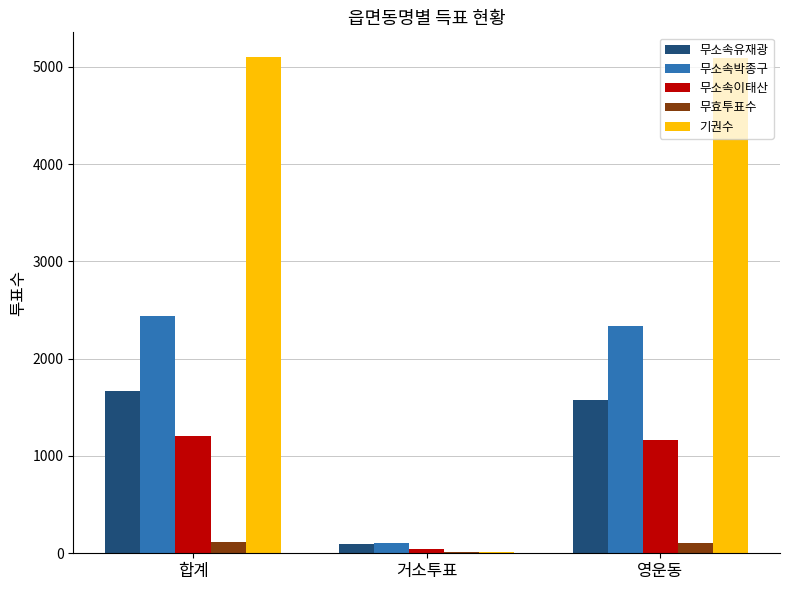

What is the sum of all 무소속유재광 values?

3339